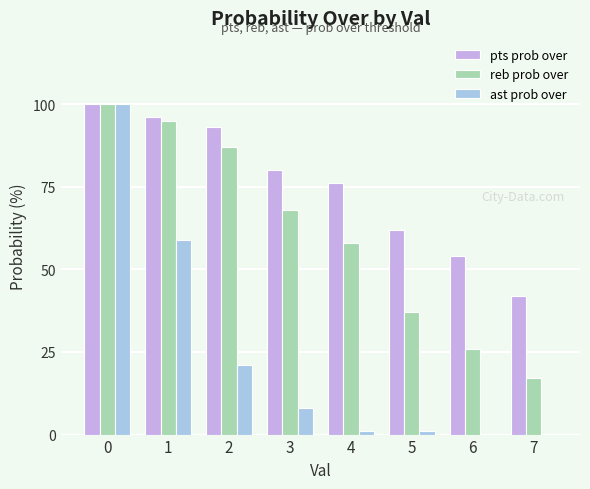

Reading left to right, what are all the values shown in this chart?

pts prob over: 0=100	1=96	2=93	3=80	4=76	5=62	6=54	7=42
reb prob over: 0=100	1=95	2=87	3=68	4=58	5=37	6=26	7=17
ast prob over: 0=100	1=59	2=21	3=8	4=1	5=1	6=0	7=0